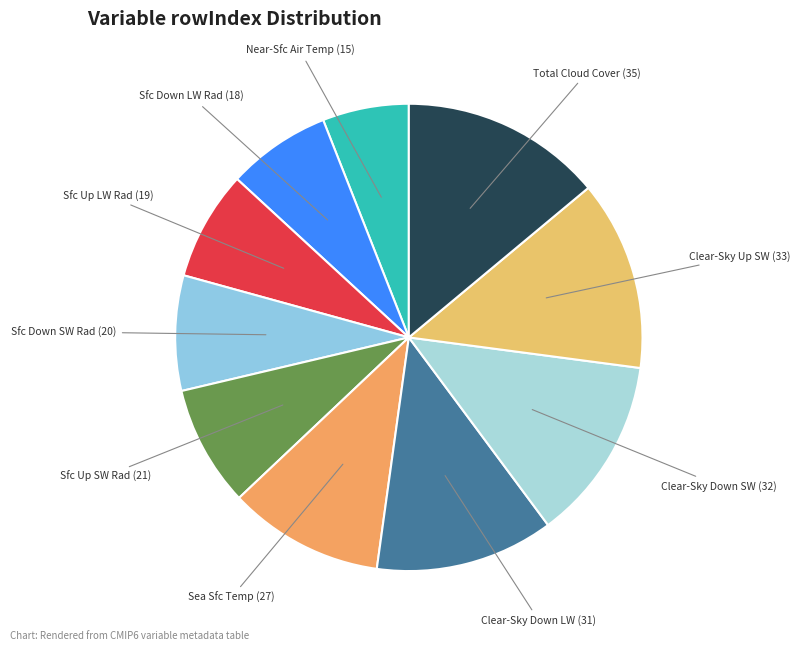

Which slice is the smallest?

Near-Surface Air Temperature